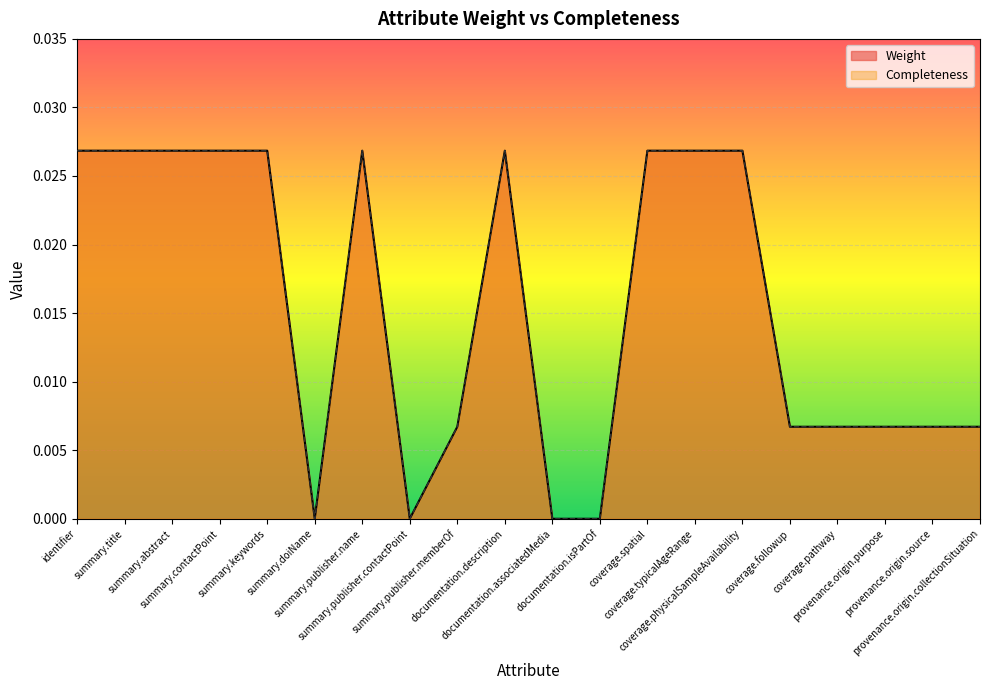

What position from the left is documentation.isPartOf?

12